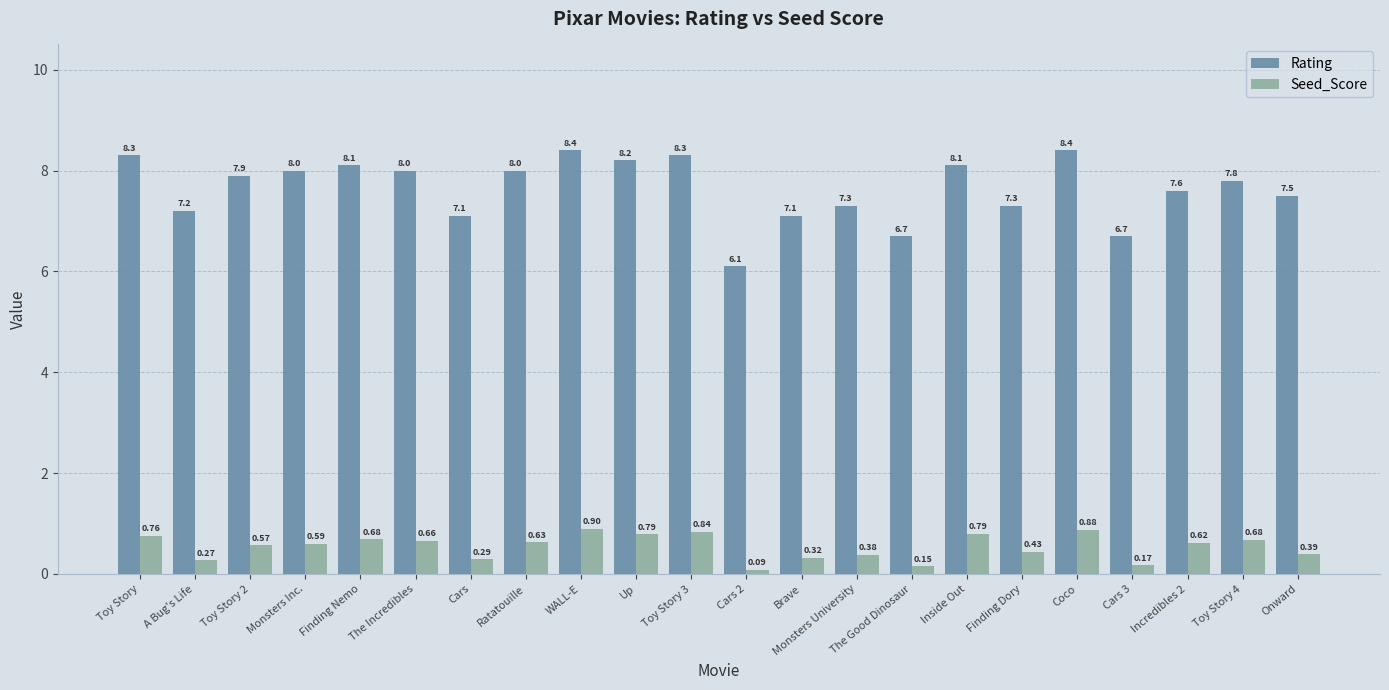

How many values in the Rating series are below 7?

3